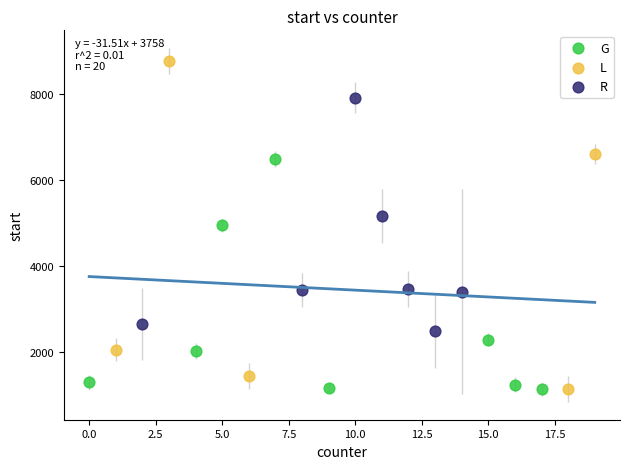

Which series reaches the maximum Y coordinate?

L